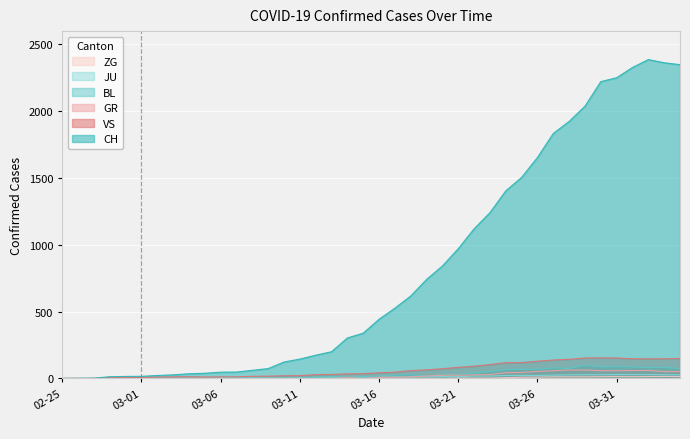

How many lines are shown in the chart?

6